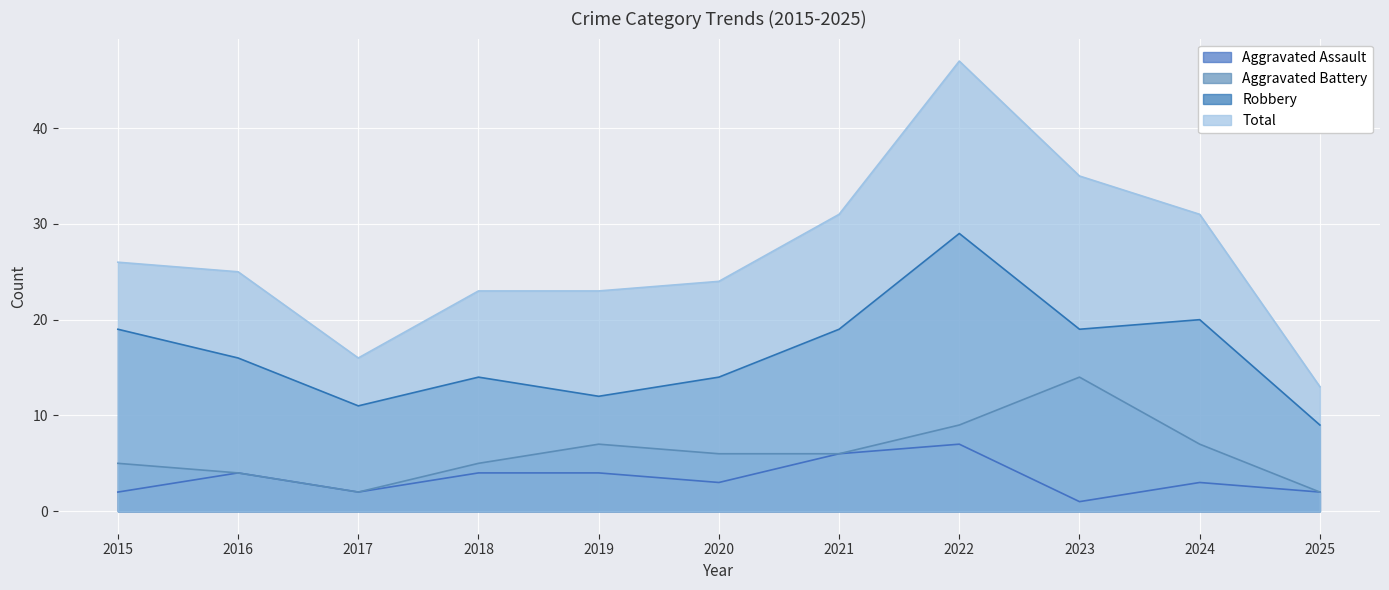

What is the sum of the Total values at 2025 and 2016?

38